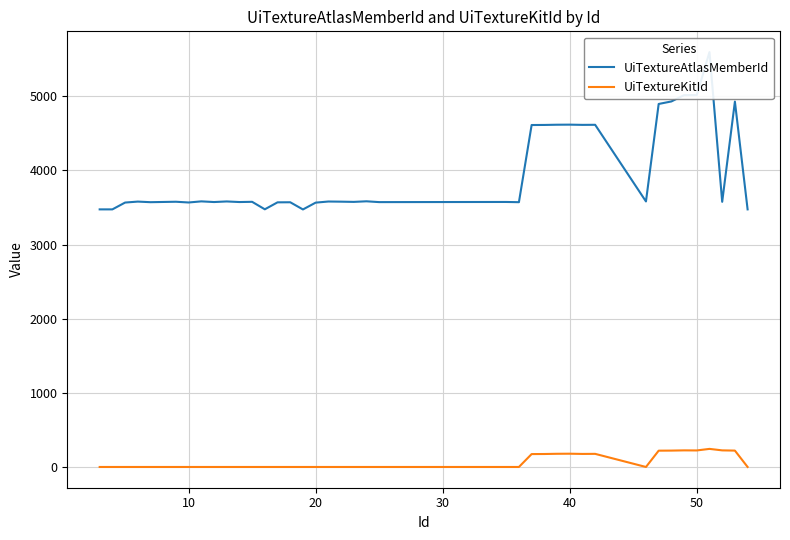

What is the highest value of the UiTextureKitId series?

244